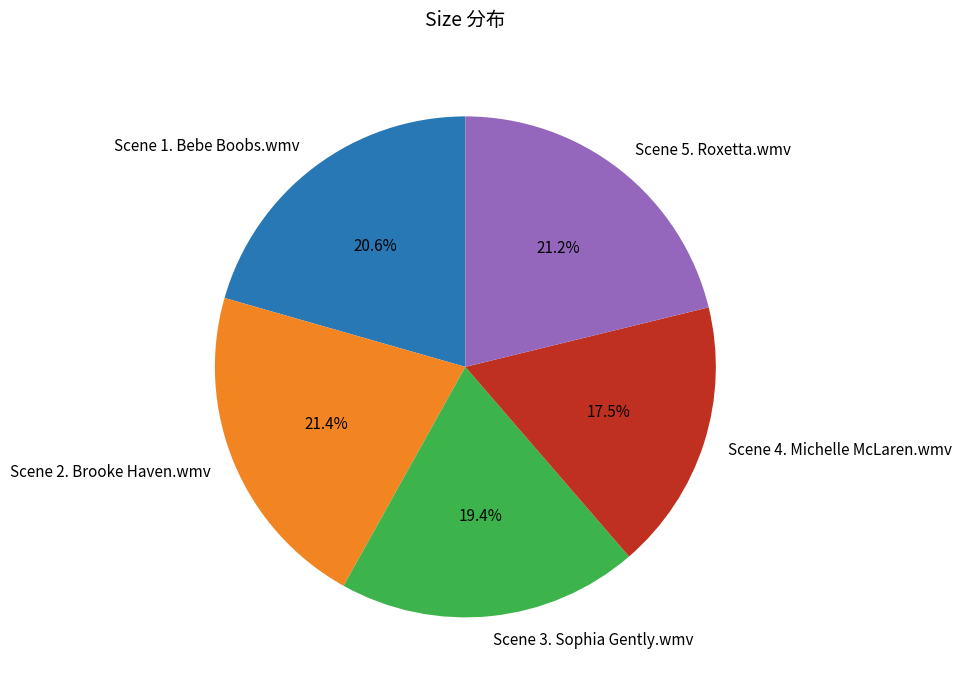

What percentage is the Scene 2. Brooke Haven.wmv slice, to the nearest percent?

21%